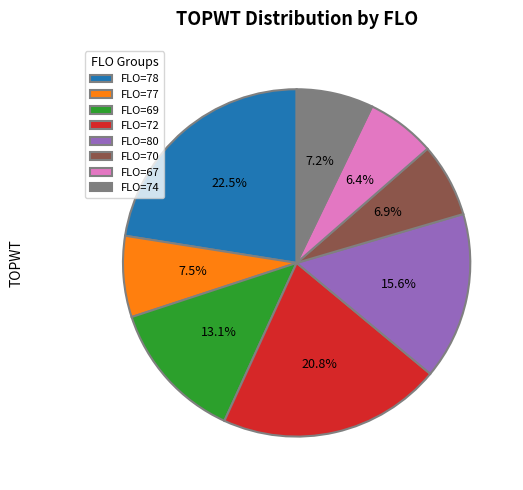

What is the total percentage of FLO=78 and FLO=77?

30.0%